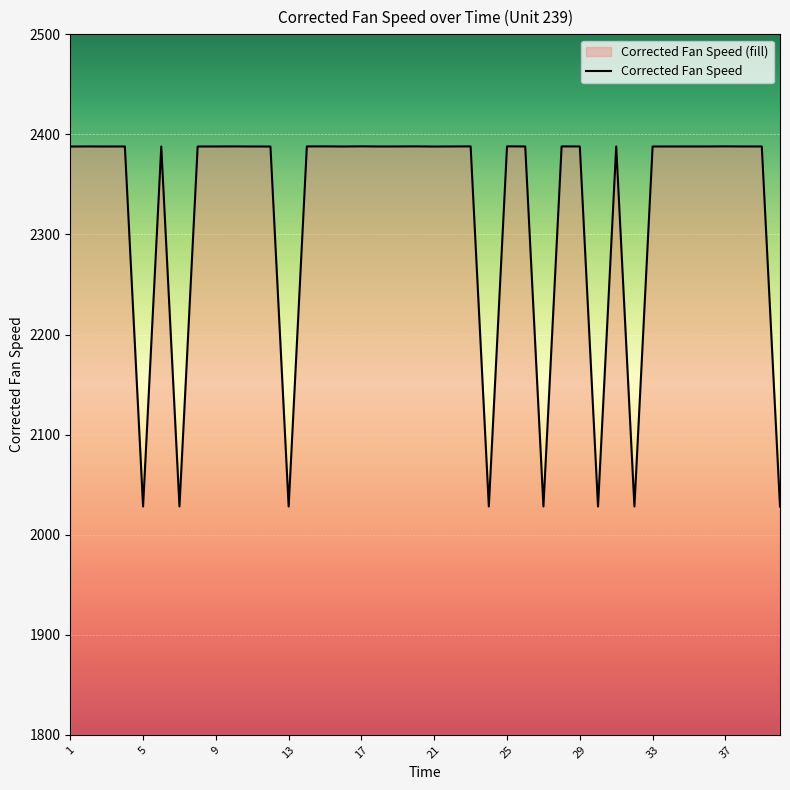

What is the difference between the maximum and minimum values?

359.9